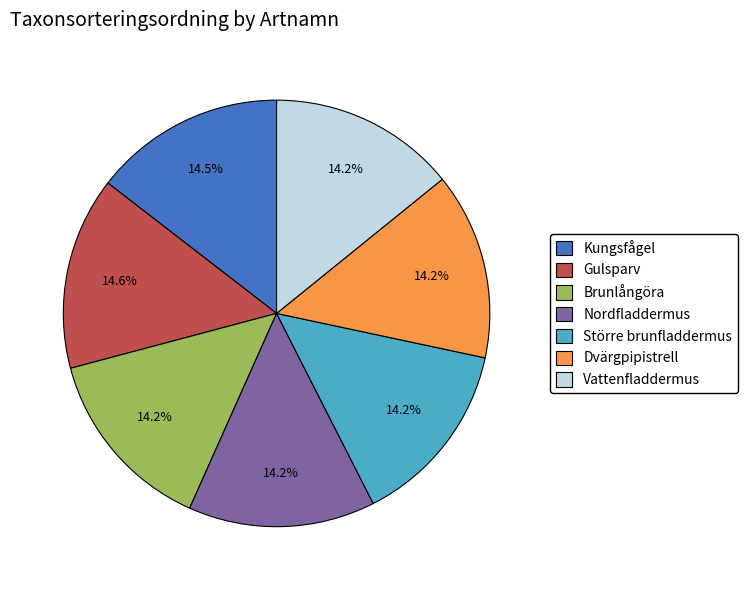

What percentage do Större brunfladdermus and Gulsparv together represent?

28.8%